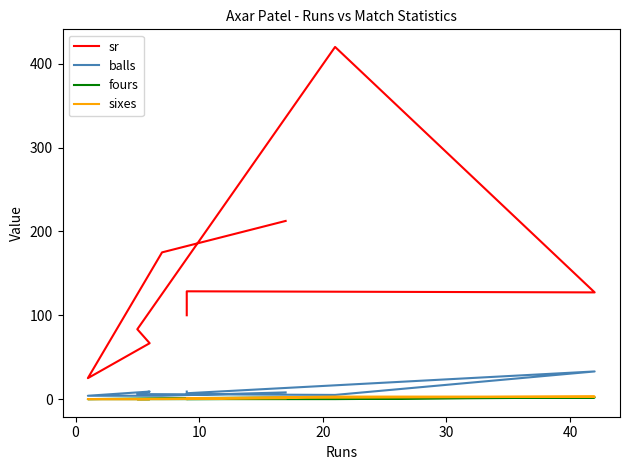

What is the sum of all fours values?

6.0